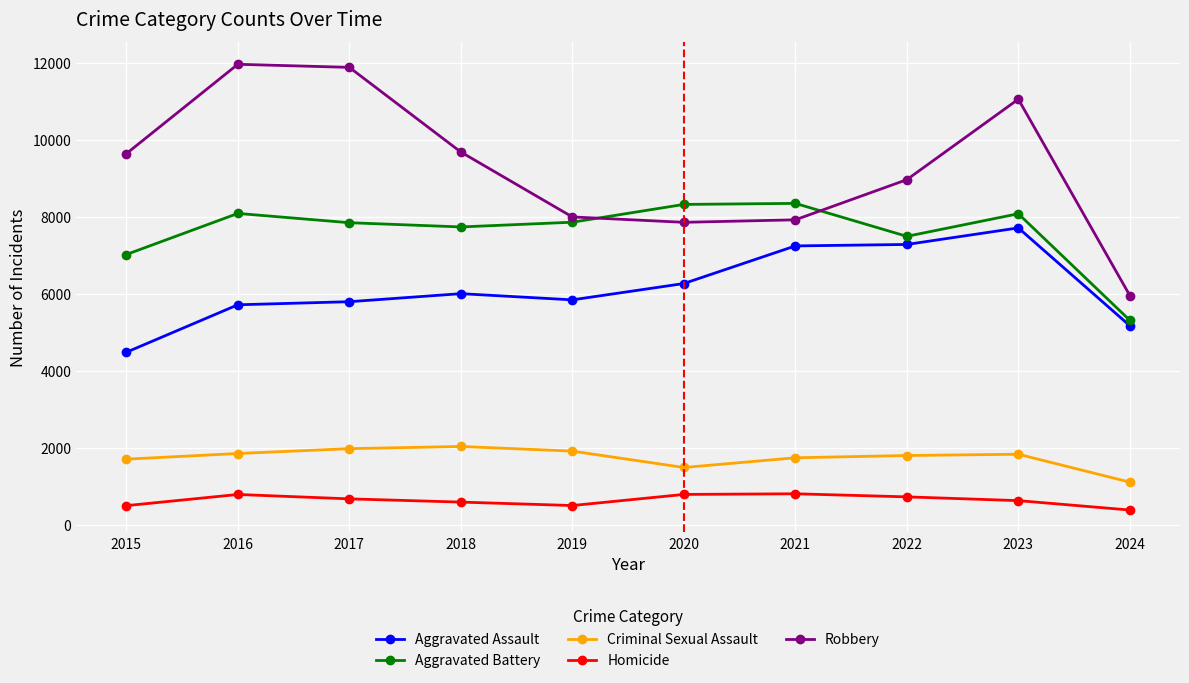

What is the spread (max minus min) of values at 2016?

11174